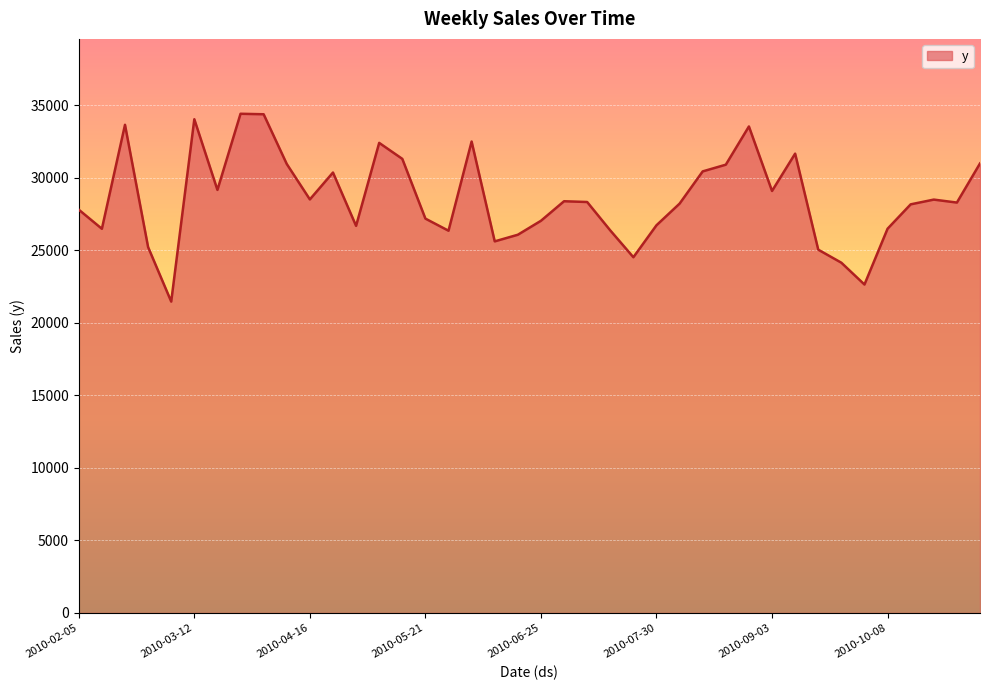

What is the difference between the maximum and minimum values?

12943.3